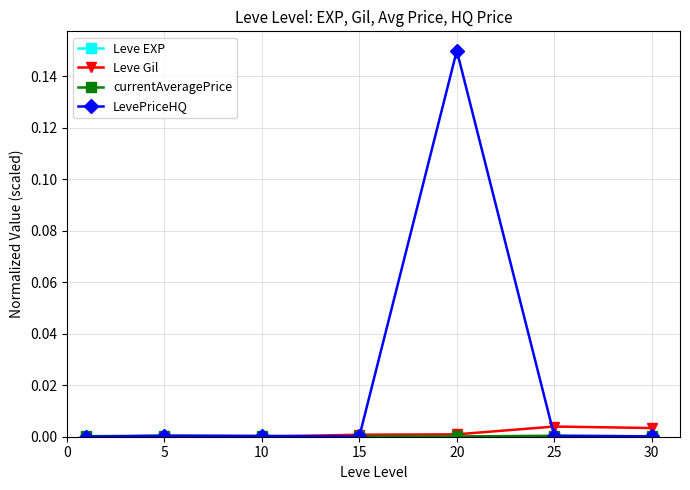

Which series has the widest spread of values?

LevePriceHQ